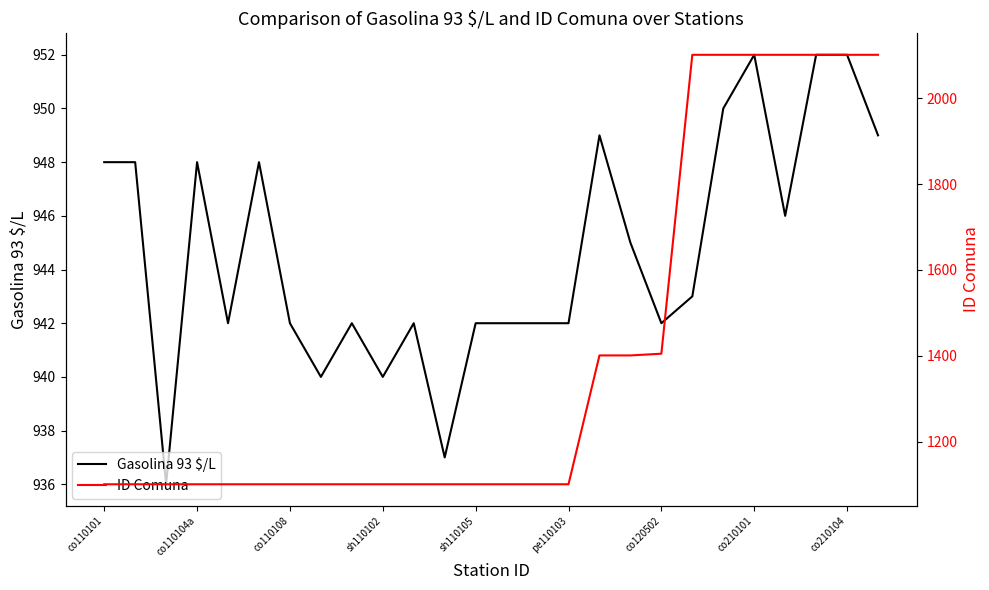

Rank the series by their average value, from highest to lowest.

ID Comuna, Gasolina 93 $/L